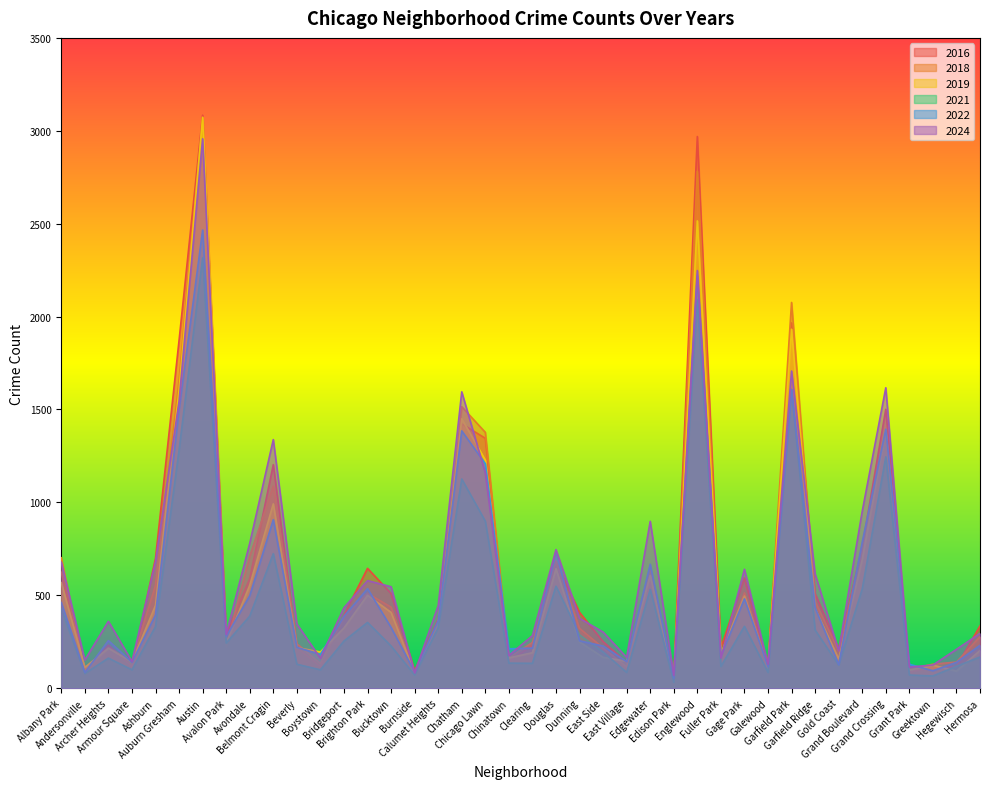

Read the 2024 value at Burnside.

83